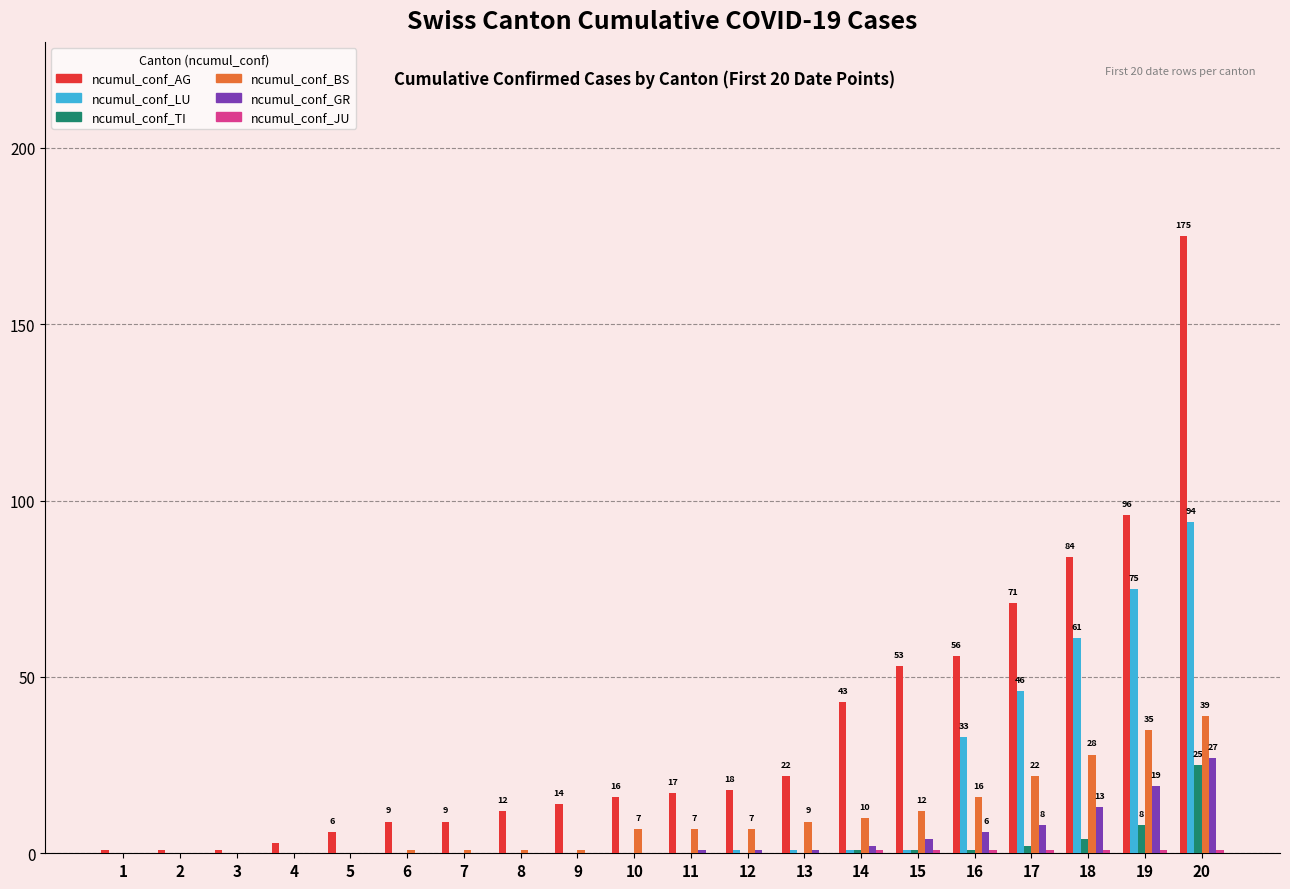

Which label corresponds to the largest value in the chart?

20